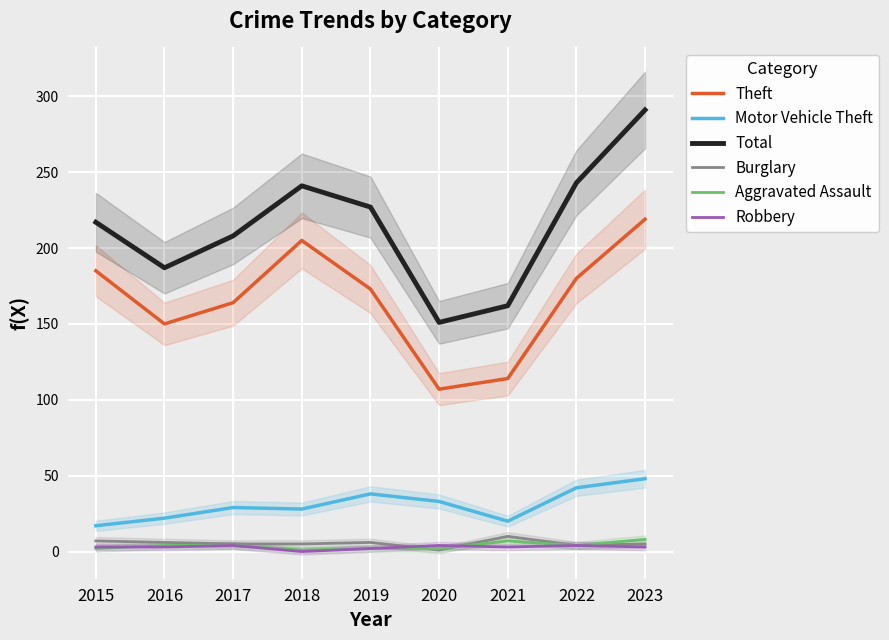

The value of Total at 2023 is 291. True or false?

True